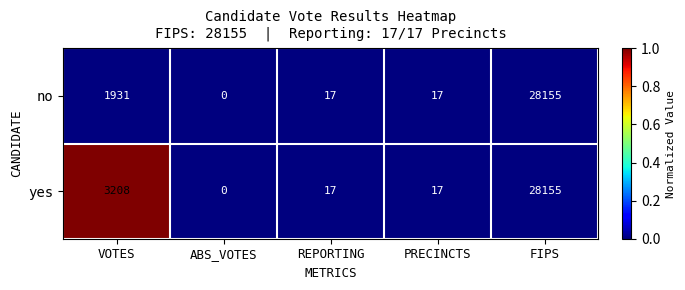

How many series are shown in this chart?

2